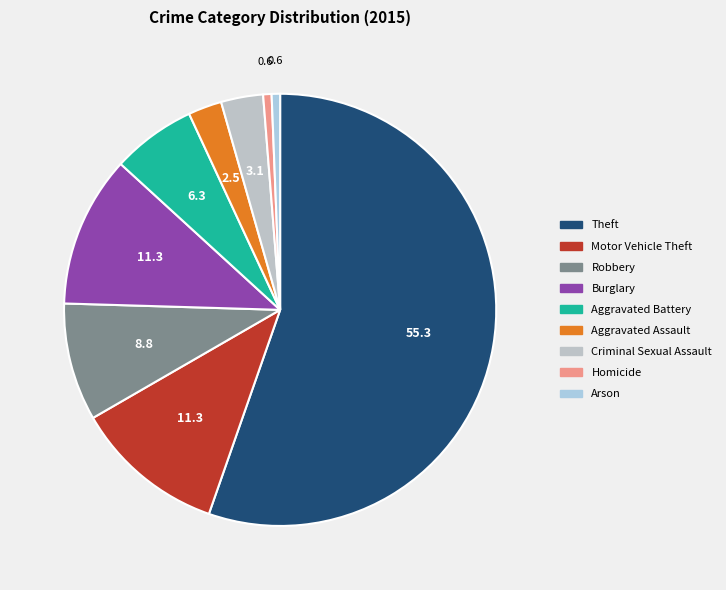

Which category has the smallest portion of the pie?

Homicide